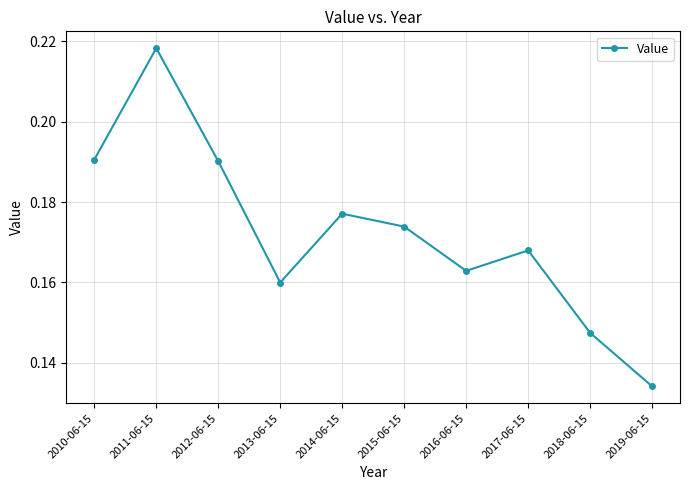

What is the label of the 10th point from the left?

2019-06-15